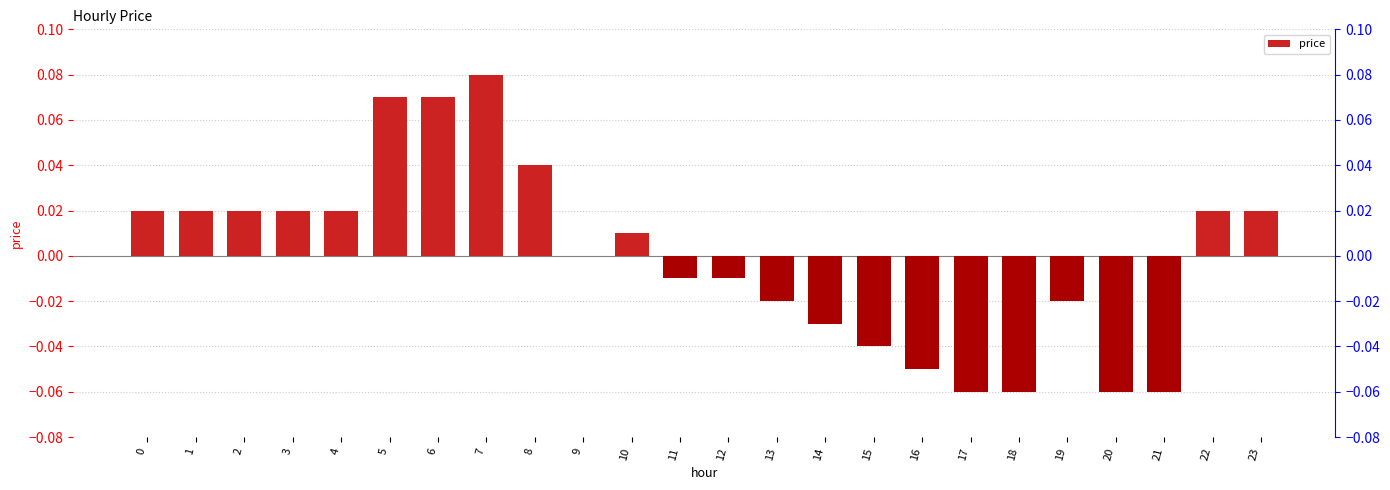

How many negative values are there?

11